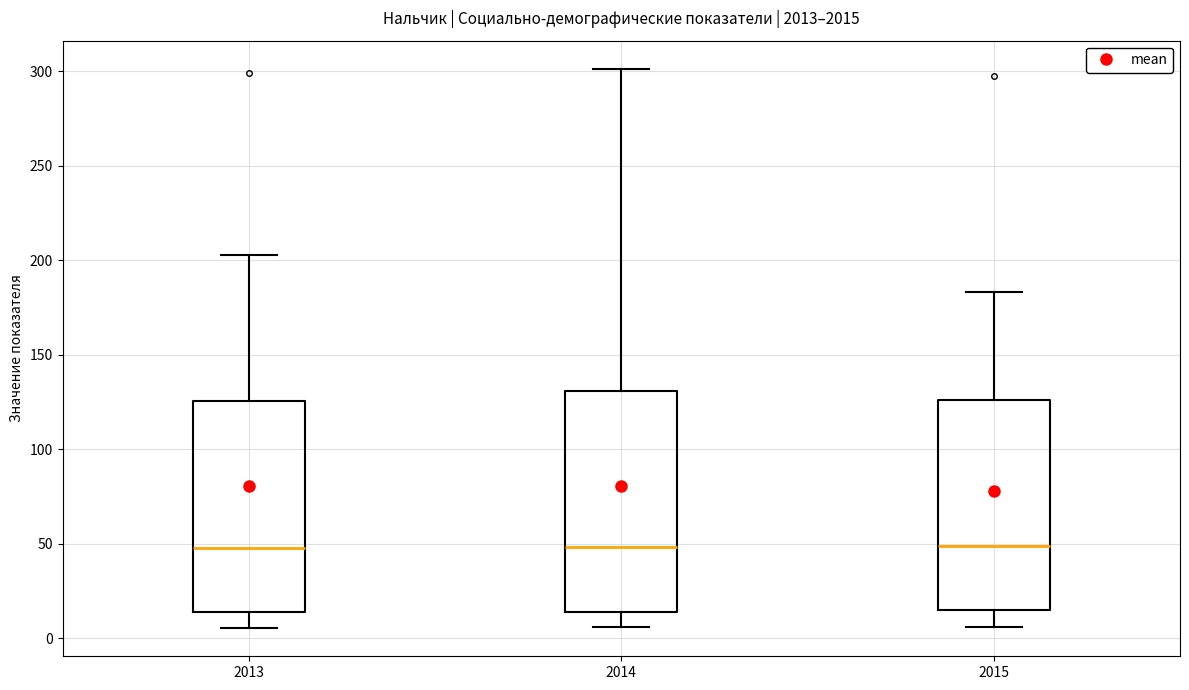

Reading left to right, transcribe this box plot: for each box, give where its median line is, the range the box spans, and where its two whiskers end, as read against the y-axis. The values are not printed on the chart, so give them approximately, as read against the axis.

2013: median 50, box 15 to 125, whiskers 5 to 205
2014: median 50, box 15 to 130, whiskers 5 to 300
2015: median 50, box 15 to 125, whiskers 5 to 185